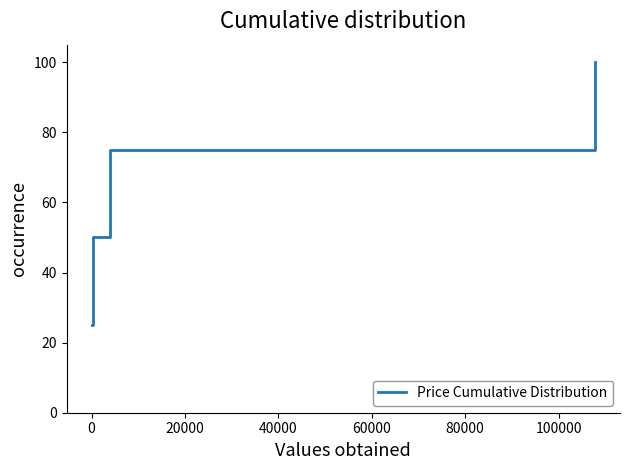

True or false: the data has more than 2 interior local peaks.

False